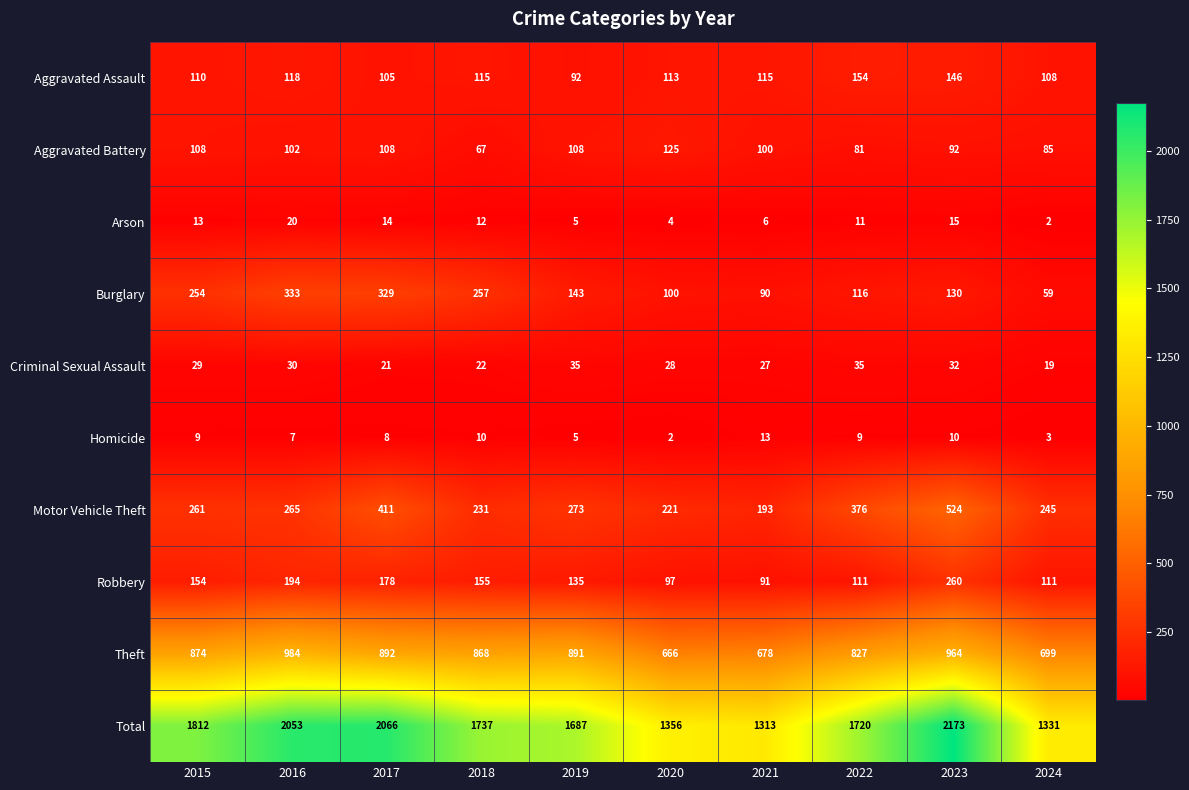

At how many categories does at least one series exceed 332?

10